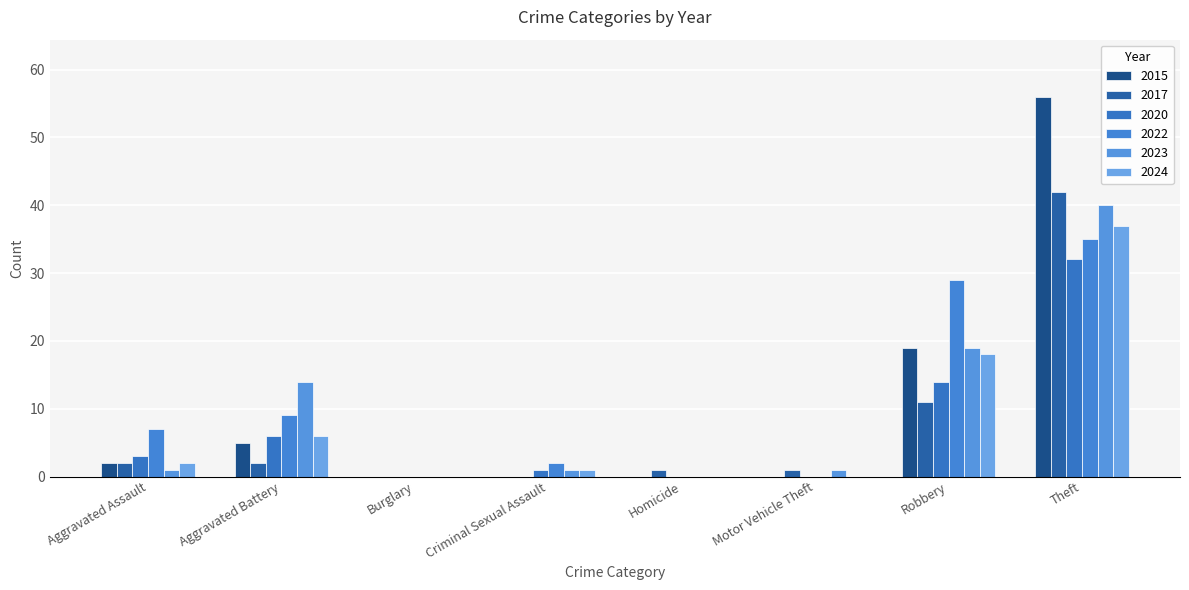

What is the label of the 4th bar from the left?

Criminal Sexual Assault